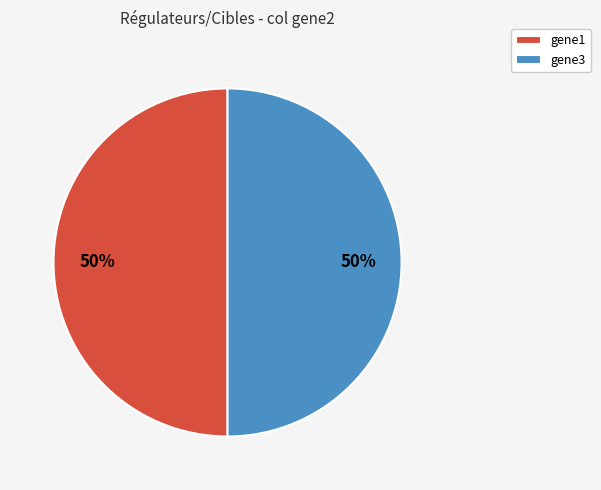

To the nearest percent, what is the average slice percentage?

50%